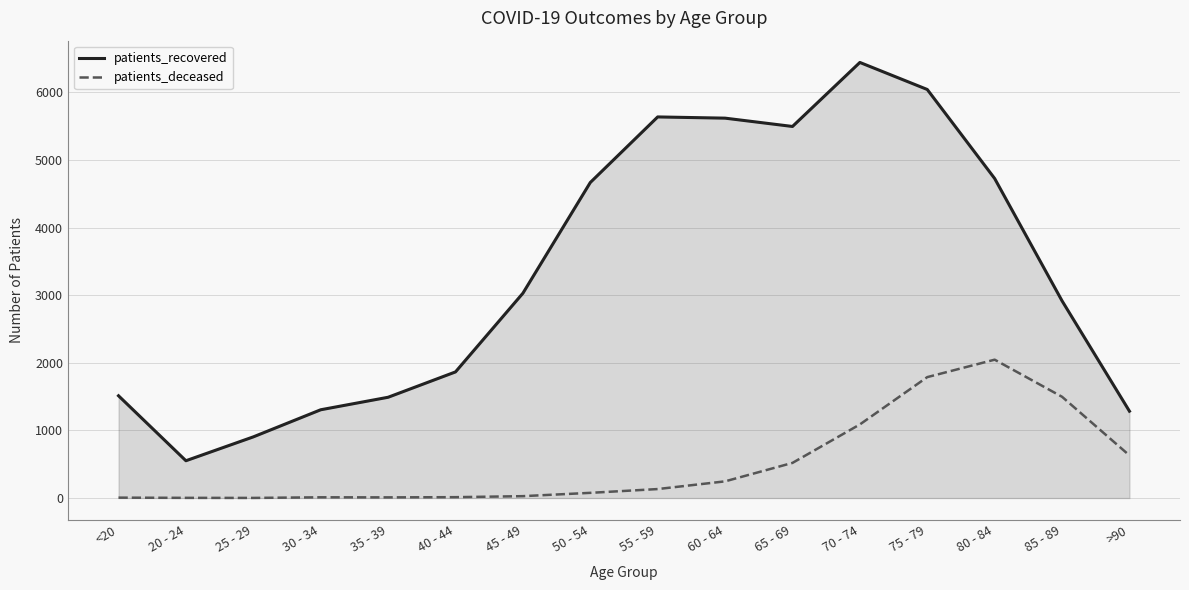

Where is patients_recovered nearest to the value 3498?

45 - 49